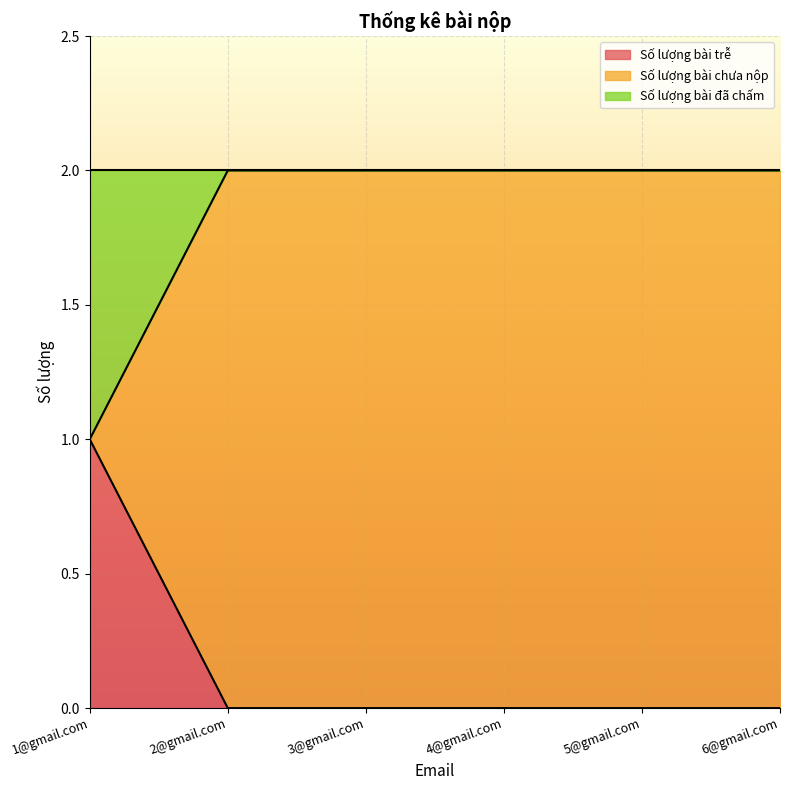

Count the Số lượng bài trễ values in the range 0 to 1.

6